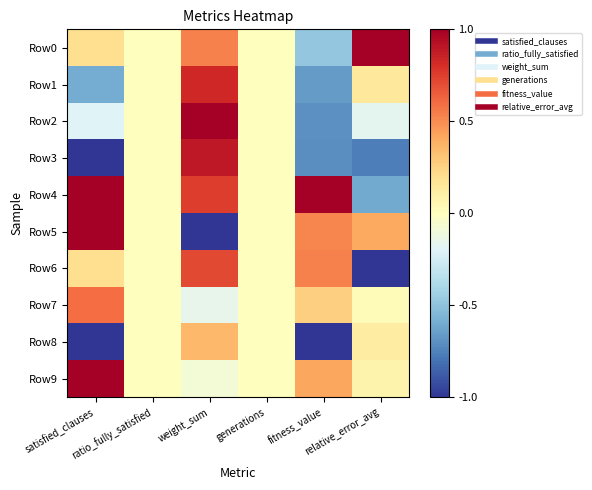

At which category does the chart reach its peak across all series?

relative_error_avg